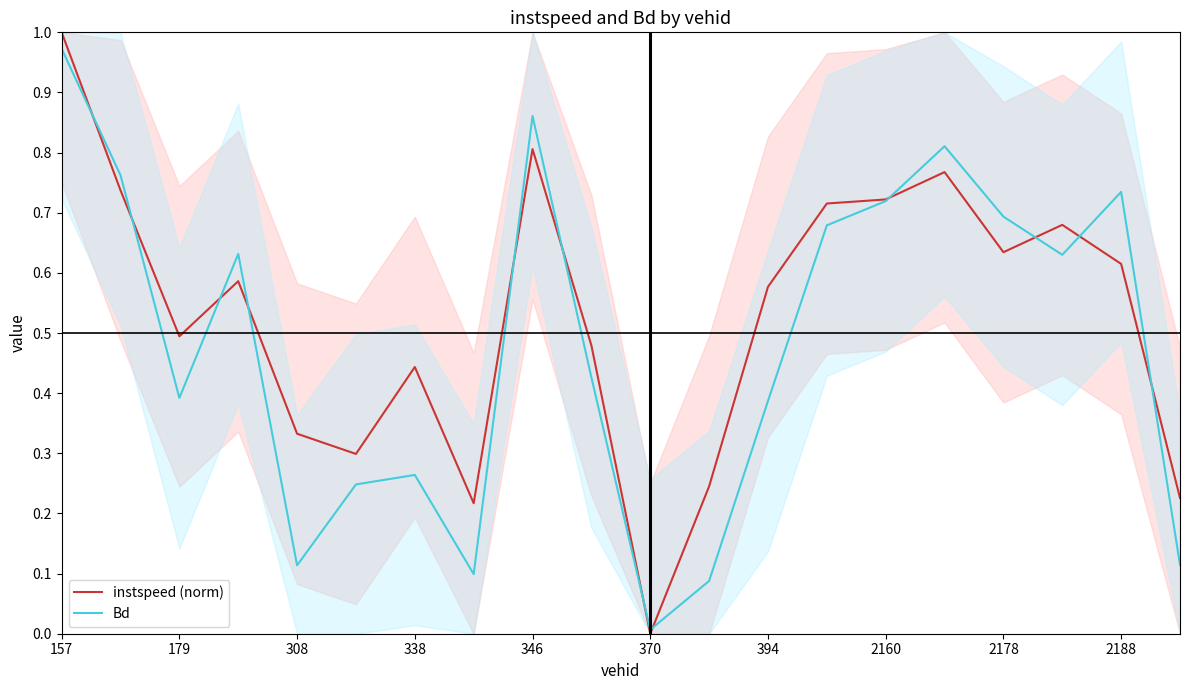

Which series has the largest range (max minus min)?

instspeed (norm)